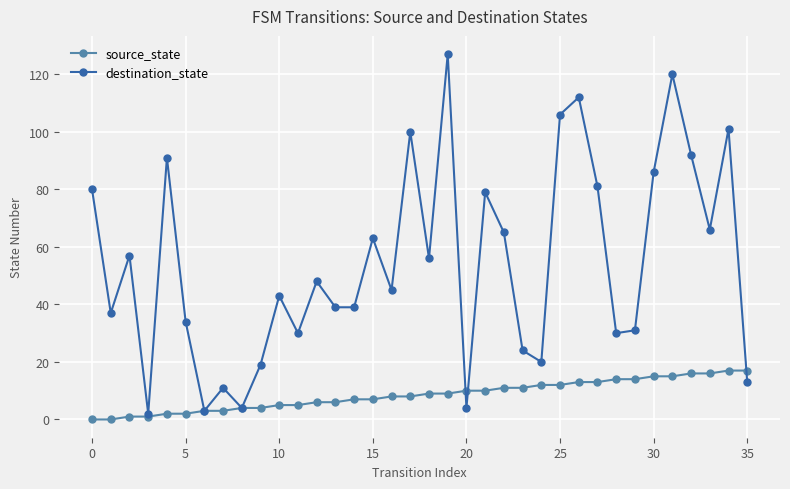

Reading left to right, transcribe all the data shown in this chart.

source_state: 0	0	1	1	2	2	3	3	4	4	5	5	6	6	7	7	8	8	9	9	10	10	11	11	12	12	13	13	14	14	15	15	16	16	17	17
destination_state: 80	37	57	2	91	34	3	11	4	19	43	30	48	39	39	63	45	100	56	127	4	79	65	24	20	106	112	81	30	31	86	120	92	66	101	13